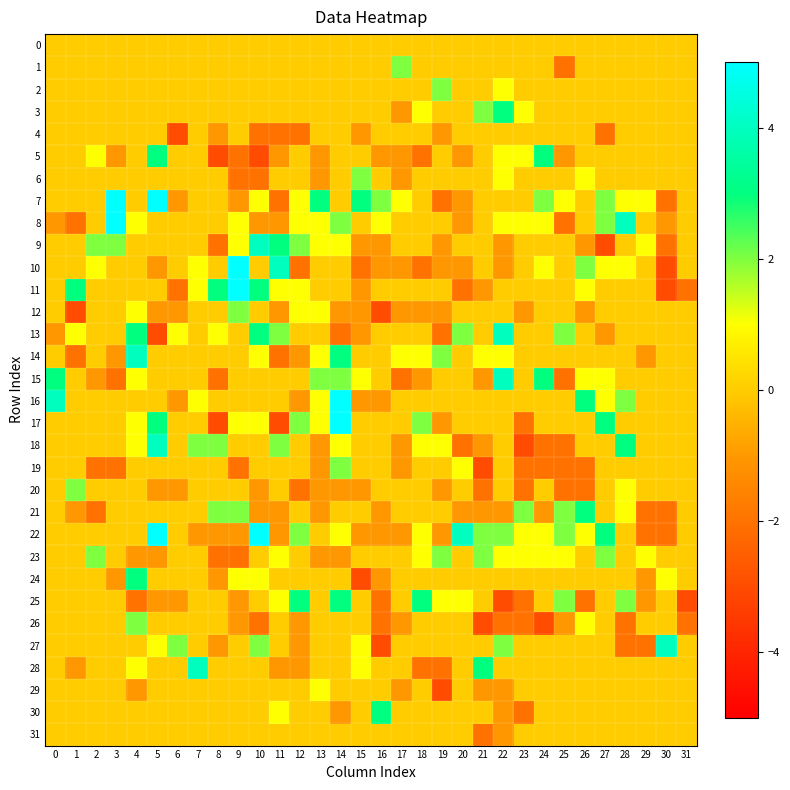

Reading left to right, extract all data points from this chart.

0: 0=0	1=0	2=0	3=0	4=0	5=0	6=0	7=0	8=0	9=0	10=0	11=0	12=0	13=0	14=0	15=0	16=0	17=0	18=0	19=0	20=0	21=0	22=0	23=0	24=0	25=0	26=0	27=0	28=0	29=0	30=0	31=0
1: 0=0	1=0	2=0	3=0	4=0	5=0	6=0	7=0	8=0	9=0	10=0	11=0	12=0	13=0	14=0	15=0	16=0	17=2	18=0	19=0	20=0	21=0	22=0	23=0	24=0	25=-2	26=0	27=0	28=0	29=0	30=0	31=0
2: 0=0	1=0	2=0	3=0	4=0	5=0	6=0	7=0	8=0	9=0	10=0	11=0	12=0	13=0	14=0	15=0	16=0	17=0	18=0	19=2	20=0	21=0	22=1	23=0	24=0	25=0	26=0	27=0	28=0	29=0	30=0	31=0
3: 0=0	1=0	2=0	3=0	4=0	5=0	6=0	7=0	8=0	9=0	10=0	11=0	12=0	13=0	14=0	15=0	16=0	17=-1	18=1	19=0	20=0	21=2	22=3	23=1	24=0	25=0	26=0	27=0	28=0	29=0	30=0	31=0
4: 0=0	1=0	2=0	3=0	4=0	5=0	6=-3	7=0	8=-1	9=0	10=-2	11=-2	12=-2	13=0	14=0	15=-1	16=0	17=0	18=0	19=-1	20=0	21=0	22=0	23=0	24=0	25=0	26=0	27=-2	28=0	29=0	30=0	31=0
5: 0=0	1=0	2=1	3=-1	4=0	5=3	6=0	7=0	8=-3	9=-2	10=-3	11=-1	12=0	13=-1	14=0	15=0	16=-1	17=-1	18=-2	19=0	20=-1	21=0	22=1	23=1	24=3	25=-1	26=0	27=0	28=0	29=0	30=0	31=0
6: 0=0	1=0	2=0	3=0	4=0	5=0	6=0	7=0	8=0	9=-2	10=-2	11=0	12=0	13=-1	14=0	15=2	16=0	17=-1	18=0	19=0	20=0	21=0	22=1	23=0	24=0	25=0	26=1	27=0	28=0	29=0	30=0	31=0
7: 0=0	1=0	2=0	3=5	4=0	5=5	6=-1	7=0	8=0	9=-1	10=1	11=-2	12=1	13=3	14=0	15=3	16=2	17=1	18=0	19=-2	20=-1	21=0	22=0	23=0	24=2	25=1	26=0	27=2	28=1	29=1	30=-2	31=0
8: 0=-1	1=-2	2=0	3=5	4=1	5=0	6=0	7=0	8=0	9=1	10=-1	11=-1	12=1	13=1	14=2	15=0	16=1	17=0	18=0	19=0	20=-1	21=0	22=1	23=1	24=1	25=-2	26=0	27=2	28=4	29=0	30=-1	31=0
9: 0=0	1=0	2=2	3=2	4=0	5=0	6=0	7=0	8=-2	9=1	10=4	11=3	12=2	13=1	14=1	15=-1	16=-1	17=0	18=0	19=-1	20=0	21=0	22=-1	23=0	24=0	25=0	26=-1	27=-3	28=0	29=1	30=-2	31=0
10: 0=0	1=0	2=1	3=0	4=0	5=-1	6=0	7=1	8=0	9=5	10=0	11=4	12=-2	13=0	14=0	15=-2	16=-1	17=-1	18=-2	19=-1	20=-1	21=0	22=-1	23=0	24=1	25=0	26=2	27=1	28=1	29=0	30=-3	31=0
11: 0=0	1=3	2=0	3=0	4=0	5=0	6=-2	7=1	8=3	9=5	10=3	11=1	12=1	13=0	14=0	15=-1	16=0	17=0	18=0	19=0	20=-2	21=-1	22=0	23=0	24=0	25=0	26=1	27=0	28=0	29=0	30=-3	31=-2
12: 0=0	1=-3	2=0	3=0	4=1	5=-1	6=-1	7=0	8=0	9=2	10=0	11=-1	12=1	13=1	14=-1	15=-1	16=-3	17=-1	18=-1	19=-1	20=0	21=0	22=0	23=-1	24=0	25=0	26=-1	27=0	28=0	29=0	30=0	31=0
13: 0=-1	1=1	2=0	3=0	4=3	5=-3	6=1	7=0	8=1	9=0	10=3	11=2	12=0	13=0	14=-2	15=-1	16=0	17=0	18=0	19=-2	20=2	21=0	22=4	23=0	24=0	25=2	26=0	27=-1	28=0	29=0	30=0	31=0
14: 0=0	1=-2	2=0	3=-1	4=4	5=0	6=0	7=0	8=0	9=0	10=1	11=-2	12=-1	13=1	14=3	15=0	16=0	17=1	18=1	19=2	20=0	21=1	22=1	23=0	24=0	25=0	26=0	27=0	28=0	29=-1	30=0	31=0
15: 0=3	1=0	2=-1	3=-2	4=1	5=0	6=0	7=0	8=-2	9=0	10=0	11=0	12=0	13=2	14=2	15=1	16=0	17=-2	18=-1	19=0	20=0	21=-1	22=4	23=0	24=3	25=-2	26=1	27=1	28=0	29=0	30=0	31=0
16: 0=4	1=0	2=0	3=0	4=0	5=0	6=-1	7=1	8=0	9=0	10=0	11=0	12=-1	13=1	14=5	15=-1	16=-1	17=0	18=0	19=0	20=0	21=0	22=0	23=0	24=0	25=0	26=3	27=1	28=2	29=0	30=0	31=0
17: 0=0	1=0	2=0	3=0	4=1	5=3	6=0	7=0	8=-3	9=1	10=1	11=-3	12=2	13=1	14=5	15=0	16=0	17=0	18=2	19=-1	20=0	21=0	22=0	23=-2	24=0	25=0	26=0	27=3	28=0	29=0	30=0	31=0
18: 0=0	1=0	2=0	3=0	4=1	5=4	6=0	7=2	8=2	9=0	10=0	11=2	12=0	13=-1	14=1	15=0	16=0	17=-1	18=1	19=1	20=-2	21=-1	22=0	23=-3	24=-2	25=-2	26=0	27=0	28=3	29=0	30=0	31=0
19: 0=0	1=0	2=-2	3=-2	4=0	5=0	6=0	7=0	8=0	9=-2	10=0	11=0	12=0	13=-1	14=2	15=0	16=0	17=-1	18=0	19=0	20=1	21=-3	22=0	23=-2	24=-2	25=-2	26=-2	27=0	28=0	29=0	30=0	31=0
20: 0=0	1=2	2=0	3=0	4=0	5=-1	6=-1	7=0	8=0	9=0	10=-1	11=0	12=-2	13=-1	14=-1	15=-1	16=0	17=0	18=0	19=-1	20=0	21=-2	22=0	23=-2	24=0	25=-2	26=-2	27=0	28=1	29=0	30=0	31=0
21: 0=0	1=-1	2=-2	3=0	4=0	5=0	6=0	7=0	8=2	9=2	10=-1	11=-1	12=0	13=-1	14=0	15=0	16=-1	17=0	18=0	19=0	20=-1	21=-1	22=-1	23=2	24=-1	25=2	26=3	27=0	28=1	29=-2	30=-2	31=0
22: 0=0	1=0	2=0	3=0	4=0	5=5	6=0	7=-1	8=-1	9=-1	10=5	11=-1	12=2	13=0	14=1	15=-1	16=-1	17=-1	18=1	19=-1	20=4	21=2	22=2	23=1	24=1	25=2	26=1	27=3	28=0	29=-2	30=-2	31=0
23: 0=0	1=0	2=2	3=0	4=-1	5=-1	6=0	7=0	8=-2	9=-2	10=0	11=1	12=0	13=-1	14=-1	15=0	16=0	17=0	18=1	19=2	20=0	21=2	22=1	23=1	24=1	25=1	26=0	27=2	28=0	29=1	30=0	31=0
24: 0=0	1=0	2=0	3=-1	4=3	5=0	6=0	7=0	8=-1	9=1	10=1	11=0	12=0	13=0	14=0	15=-3	16=-1	17=0	18=0	19=0	20=0	21=0	22=0	23=0	24=0	25=0	26=0	27=0	28=0	29=-1	30=1	31=0
25: 0=0	1=0	2=0	3=0	4=-2	5=-1	6=-1	7=0	8=0	9=-1	10=0	11=1	12=3	13=0	14=3	15=0	16=-2	17=0	18=3	19=1	20=1	21=0	22=-3	23=-2	24=0	25=2	26=-2	27=0	28=2	29=-1	30=0	31=-3
26: 0=0	1=0	2=0	3=0	4=2	5=0	6=0	7=0	8=0	9=-1	10=-2	11=0	12=-1	13=0	14=0	15=0	16=-2	17=-1	18=0	19=0	20=0	21=-3	22=-2	23=-2	24=-3	25=-1	26=1	27=0	28=-2	29=0	30=0	31=-2
27: 0=0	1=0	2=0	3=0	4=0	5=1	6=2	7=0	8=-1	9=0	10=2	11=0	12=-1	13=0	14=0	15=1	16=-3	17=0	18=0	19=0	20=0	21=0	22=2	23=0	24=0	25=0	26=0	27=0	28=-2	29=-2	30=4	31=0
28: 0=0	1=-1	2=0	3=0	4=1	5=0	6=0	7=4	8=0	9=0	10=0	11=-1	12=-1	13=0	14=0	15=1	16=0	17=0	18=-2	19=-2	20=0	21=3	22=0	23=0	24=0	25=0	26=0	27=0	28=0	29=0	30=0	31=0
29: 0=0	1=0	2=0	3=0	4=-1	5=0	6=0	7=0	8=0	9=0	10=0	11=0	12=0	13=1	14=0	15=0	16=0	17=-1	18=0	19=-3	20=0	21=-1	22=-1	23=0	24=0	25=0	26=0	27=0	28=0	29=0	30=0	31=0
30: 0=0	1=0	2=0	3=0	4=0	5=0	6=0	7=0	8=0	9=0	10=0	11=1	12=0	13=0	14=-1	15=0	16=3	17=0	18=0	19=0	20=0	21=0	22=-1	23=-2	24=0	25=0	26=0	27=0	28=0	29=0	30=0	31=0
31: 0=0	1=0	2=0	3=0	4=0	5=0	6=0	7=0	8=0	9=0	10=0	11=0	12=0	13=0	14=0	15=0	16=0	17=0	18=0	19=0	20=0	21=-2	22=-1	23=0	24=0	25=0	26=0	27=0	28=0	29=0	30=0	31=0